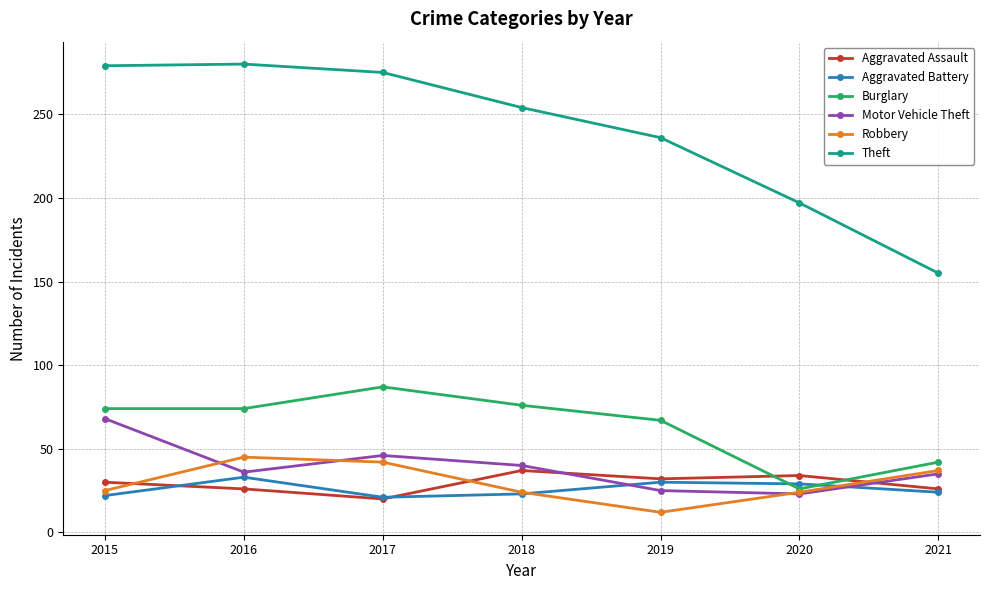

Does the chart have visible grid lines?

Yes